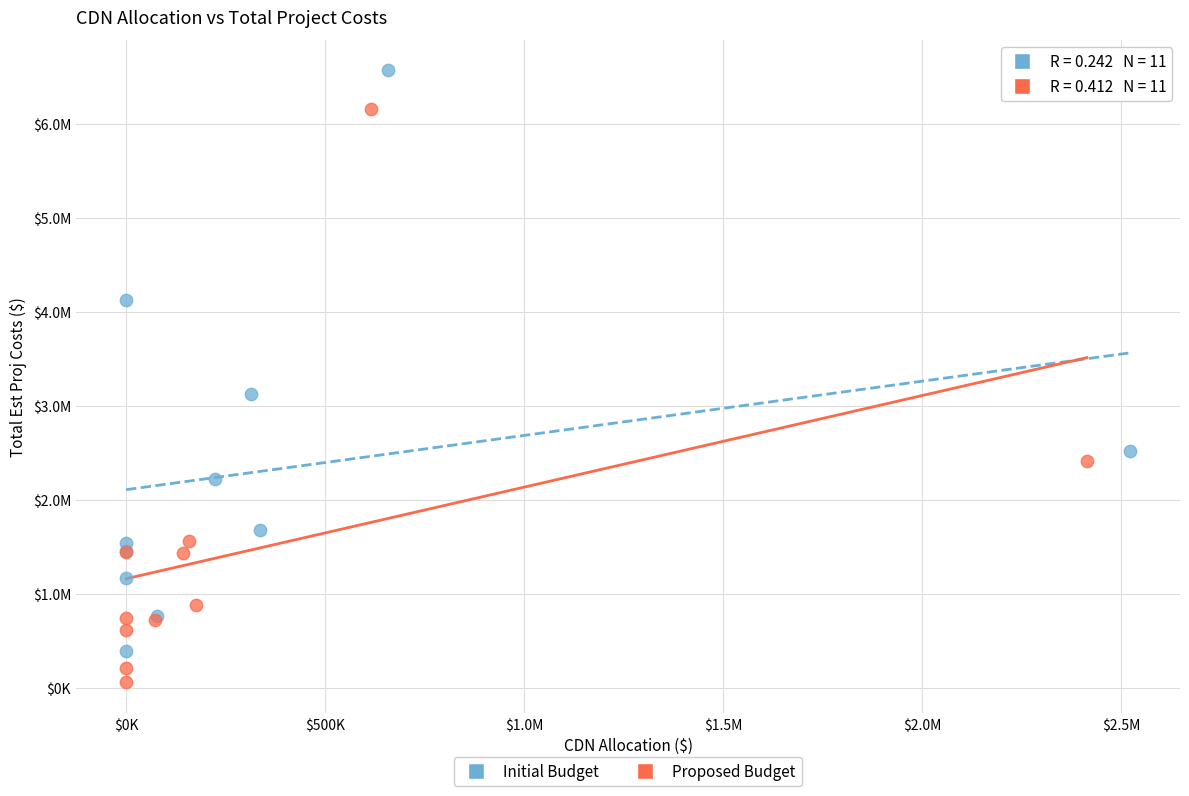

Which series reaches the maximum Y coordinate?

Initial Budget